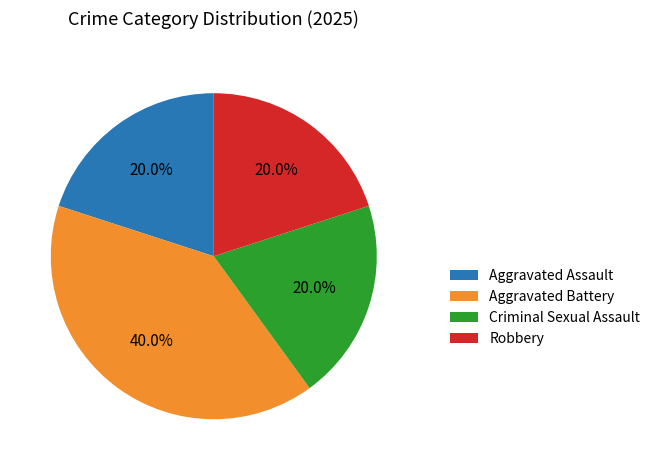

Count the number of slices in the pie.

4